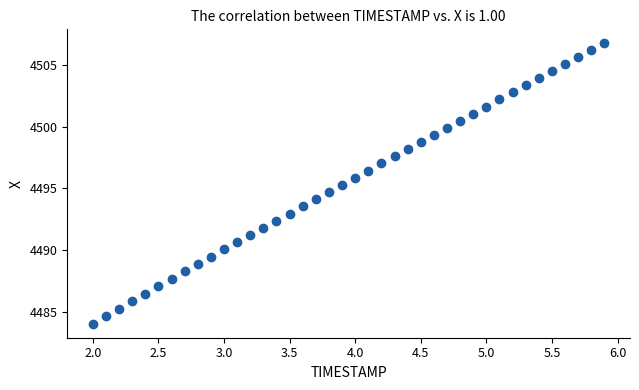

What is the range of X values (max minus min)?

3.9